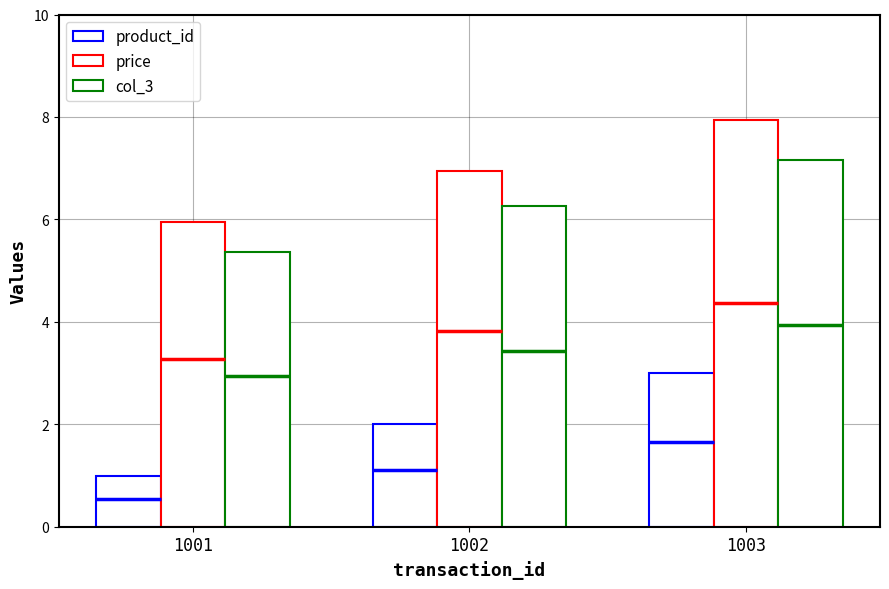

At which label does col_3 first exceed 6?

1002